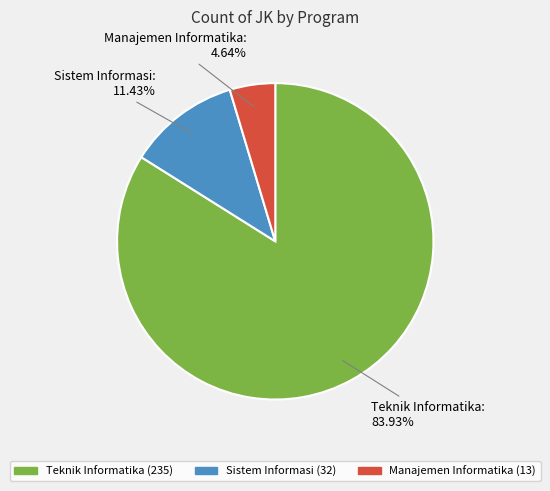

Rank the categories by value from lowest to highest.

Manajemen Informatika, Sistem Informasi, Teknik Informatika